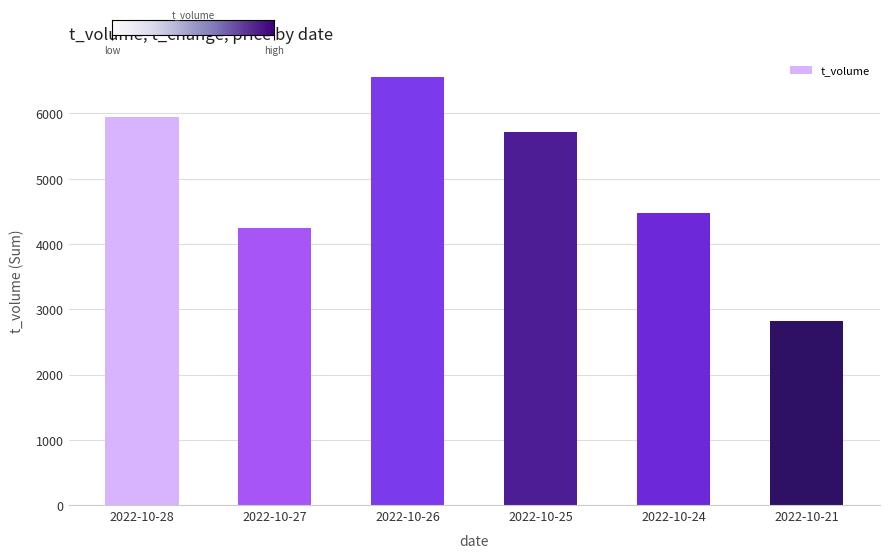

Is it true that the value at 2022-10-21 is 2814?

True